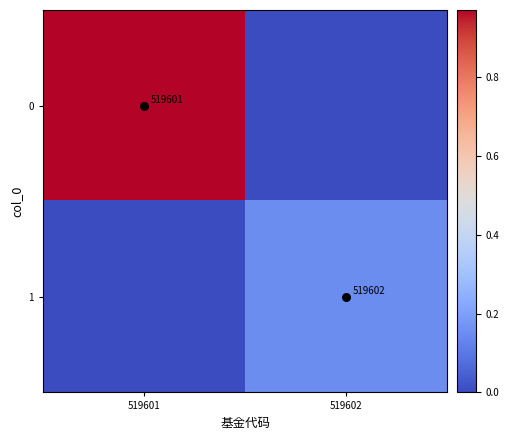

The 0 series shows 0.7 at 519601. True or false?

False